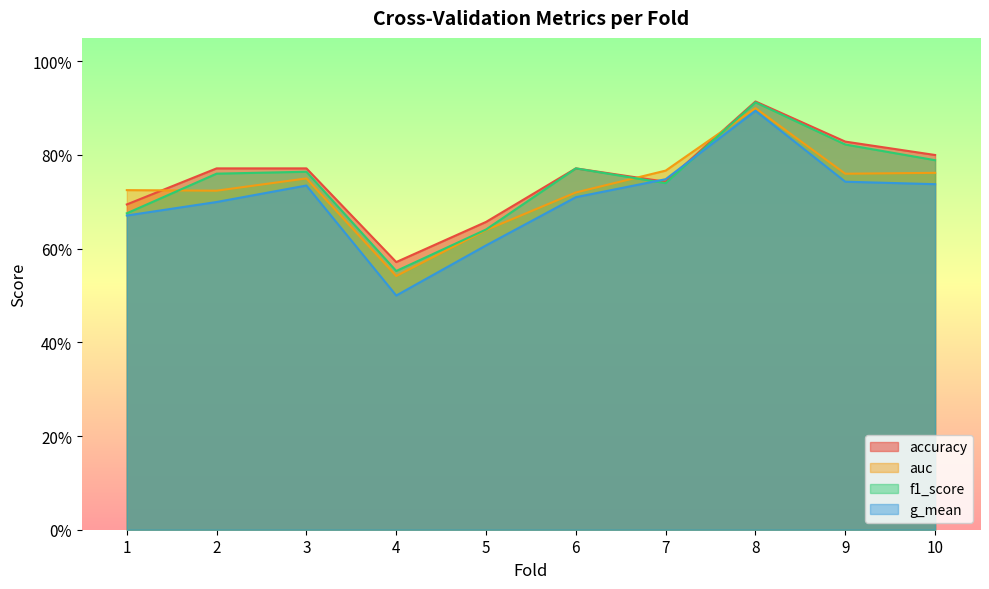

What is the average value of the accuracy series?

0.8